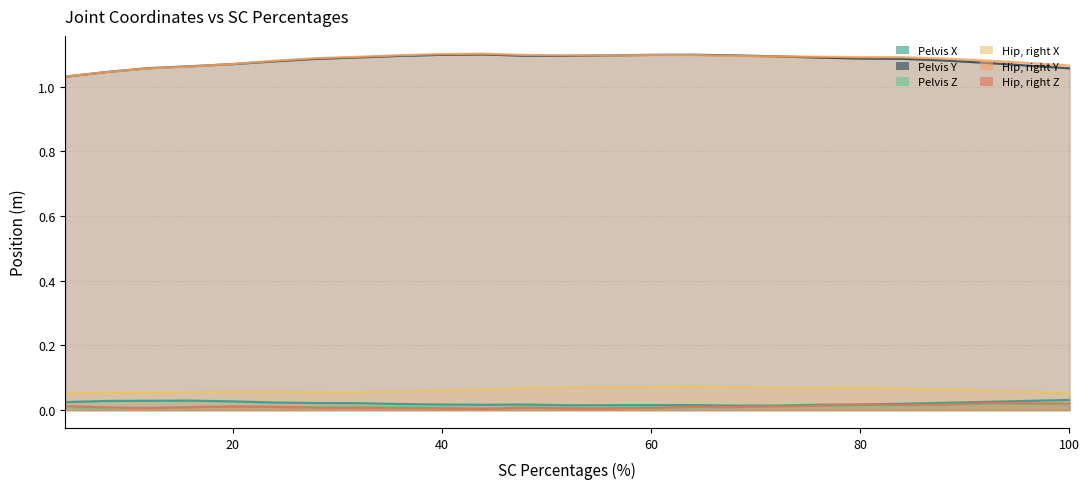

What is the approximate value of Pelvis Y at 72?

1.1